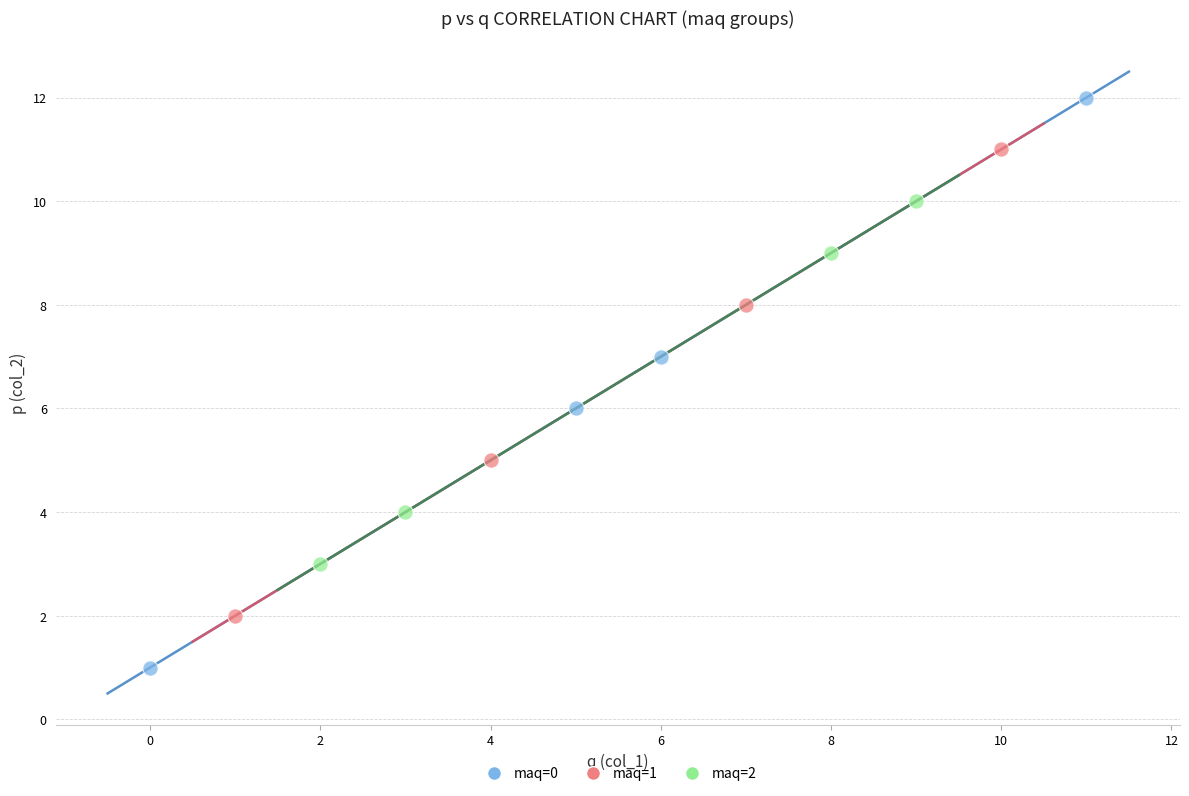

Which series has the largest Y range (max minus min)?

maq=0